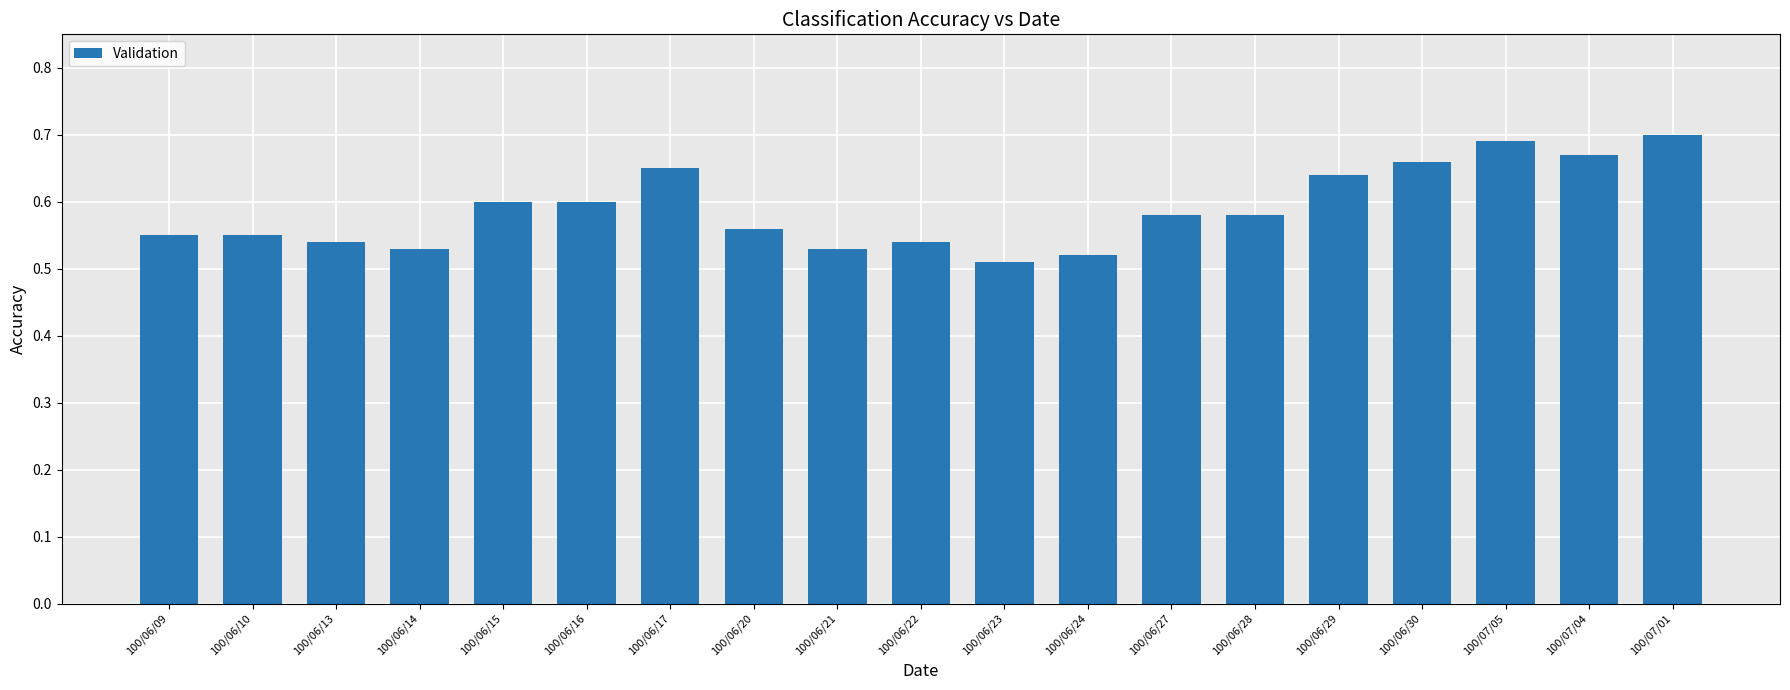

What is the change in value from 100/06/28 to 100/06/29?

+0.1